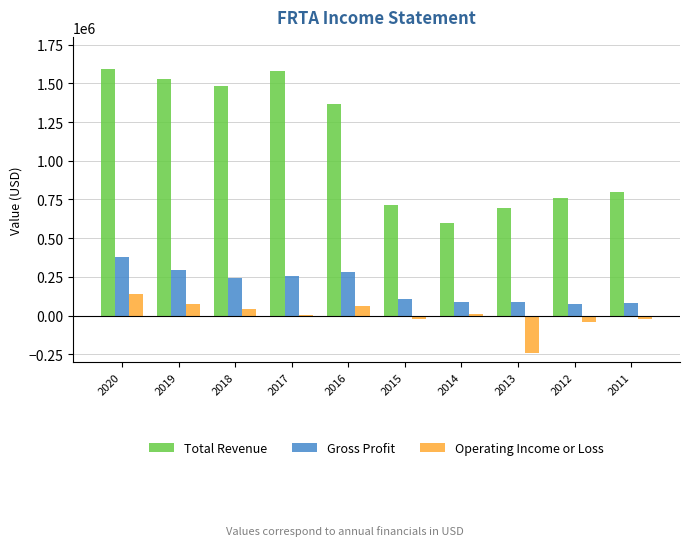

What is the maximum value shown in the chart?

1594500